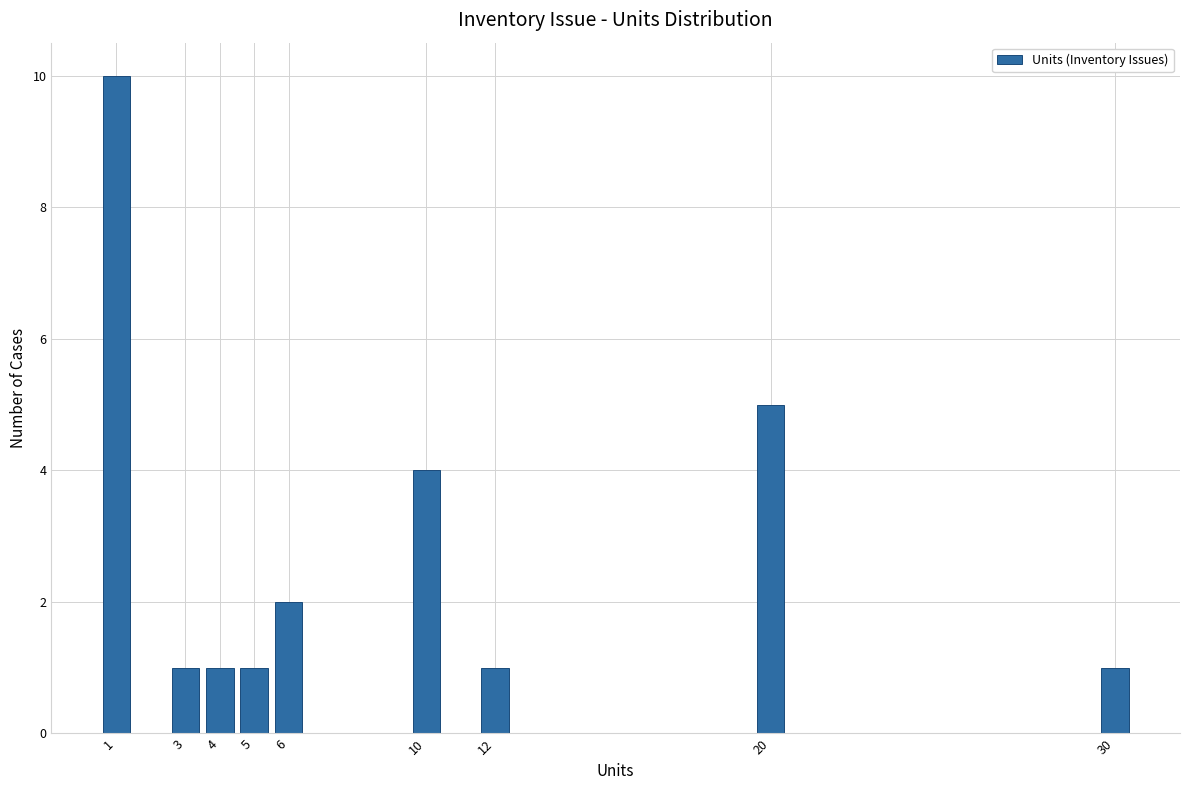

Over which range of the x-axis is the bar tallest?

0.5 to 1.5